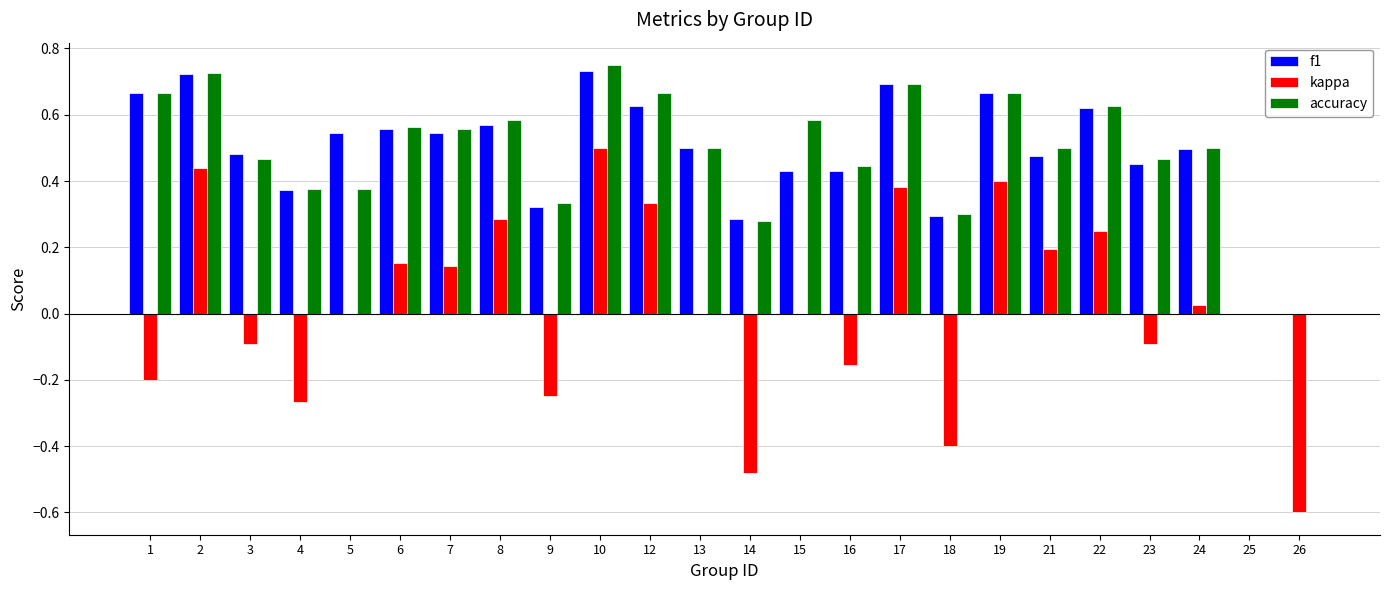

Are the bars horizontal?

No